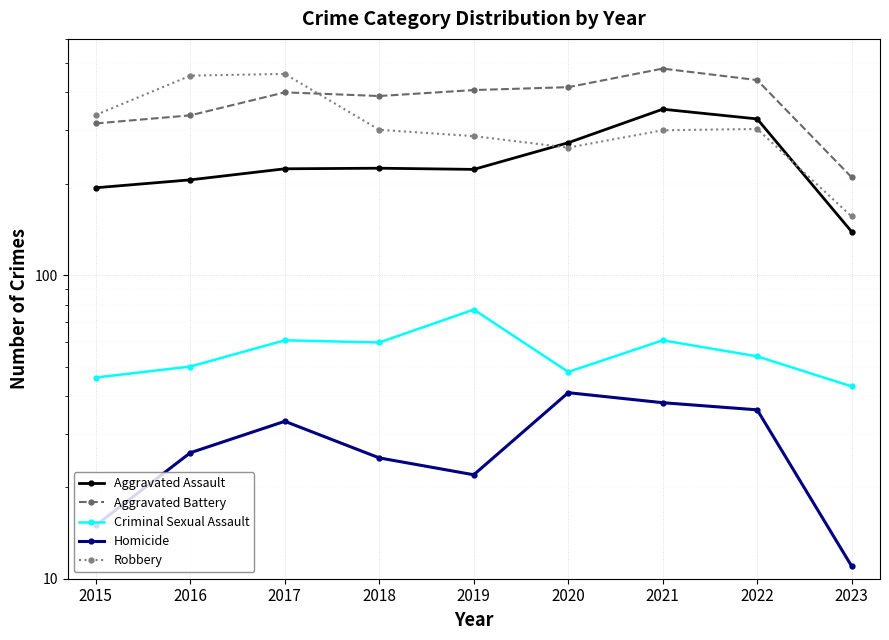

Reading right to left, extract all data points from this chart.

Aggravated Assault: 2023=139	2022=327	2021=352	2020=273	2019=223	2018=225	2017=224	2016=206	2015=194
Aggravated Battery: 2023=210	2022=439	2021=479	2020=416	2019=407	2018=389	2017=400	2016=336	2015=316
Criminal Sexual Assault: 2023=43	2022=54	2021=61	2020=48	2019=77	2018=60	2017=61	2016=50	2015=46
Homicide: 2023=11	2022=36	2021=38	2020=41	2019=22	2018=25	2017=33	2016=26	2015=15
Robbery: 2023=156	2022=303	2021=300	2020=263	2019=287	2018=301	2017=460	2016=454	2015=337